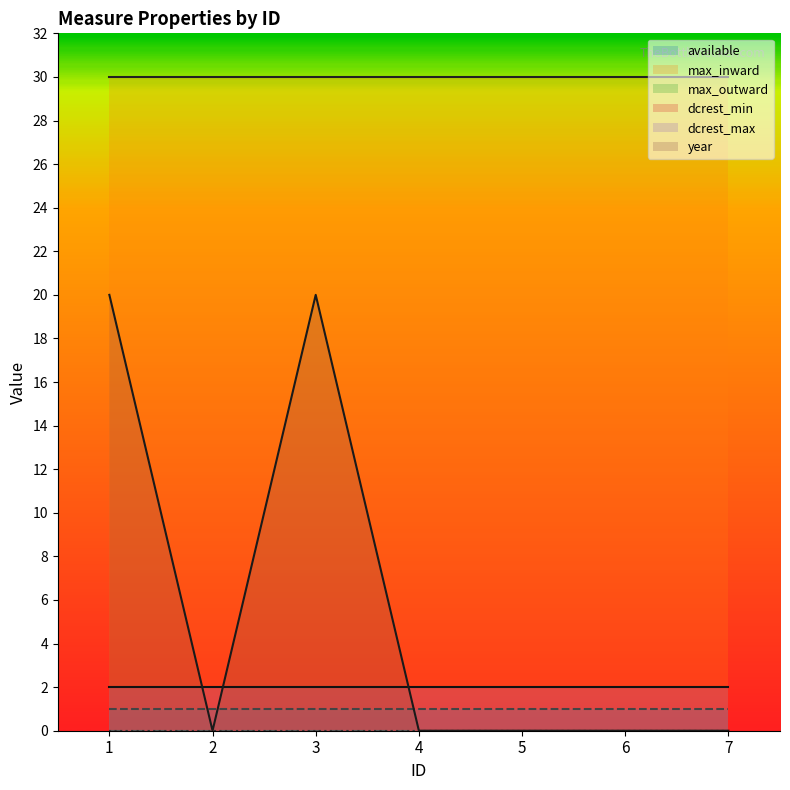

What is the sum of all year values?

40